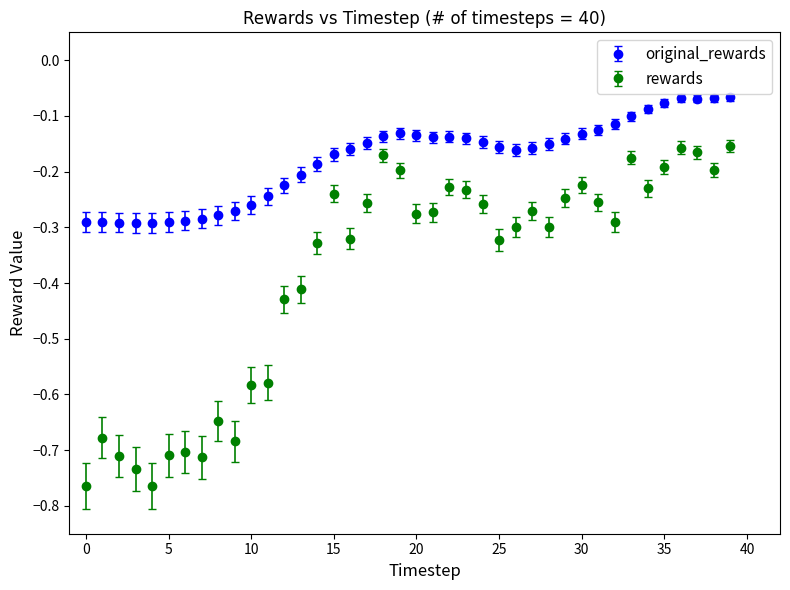

Which series has the largest total across all categories?

original_rewards